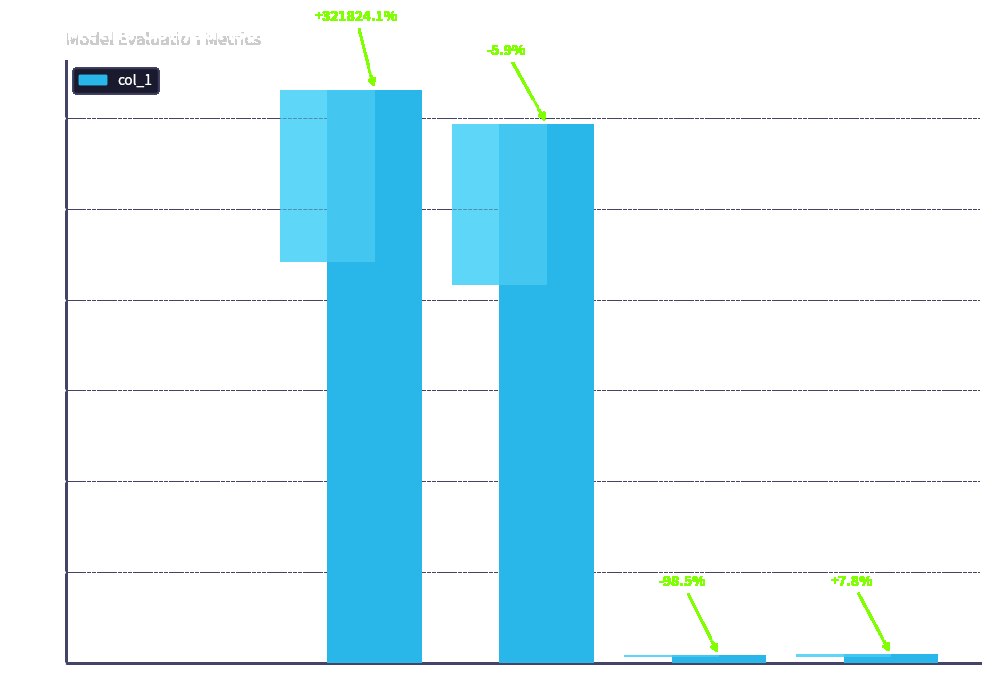

Reading right to left, extract all data points from this chart.

0.2	0.2	11.9	12.6	0.0